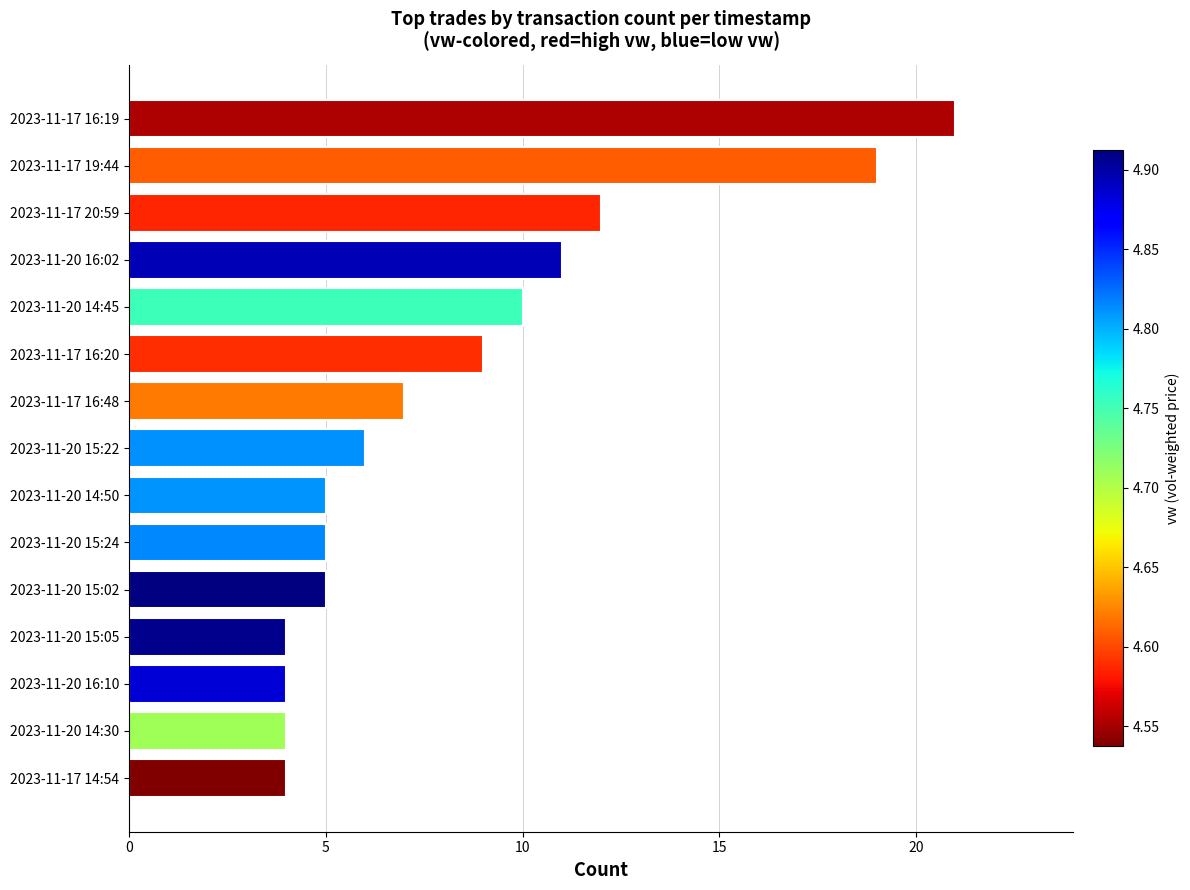

What is the difference between the maximum and minimum values?

17